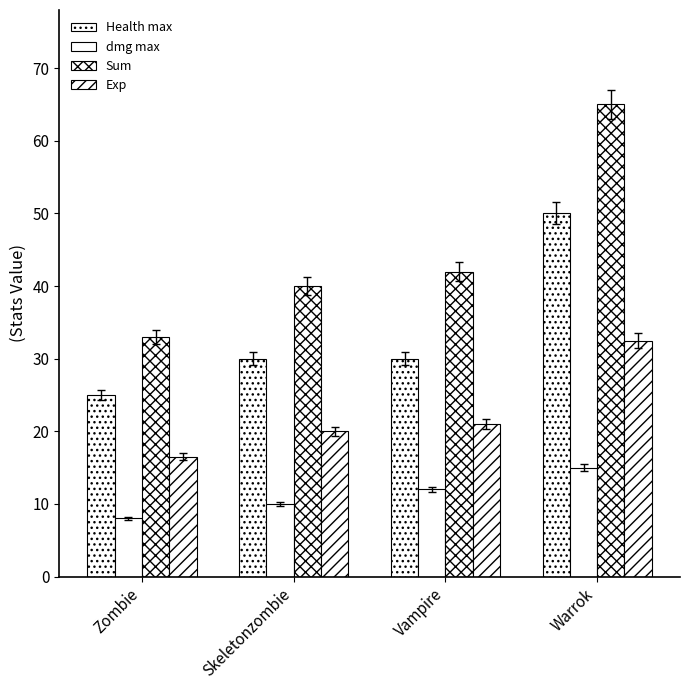

How many series are shown in this chart?

4